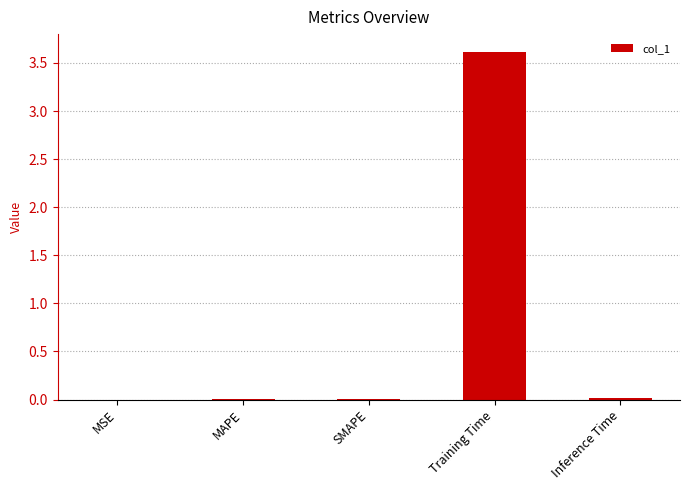

Which label corresponds to the largest value in the chart?

Training Time